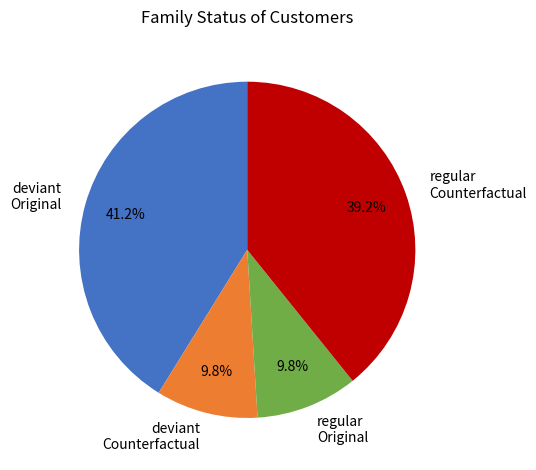

To the nearest percent, what is the average slice percentage?

25%